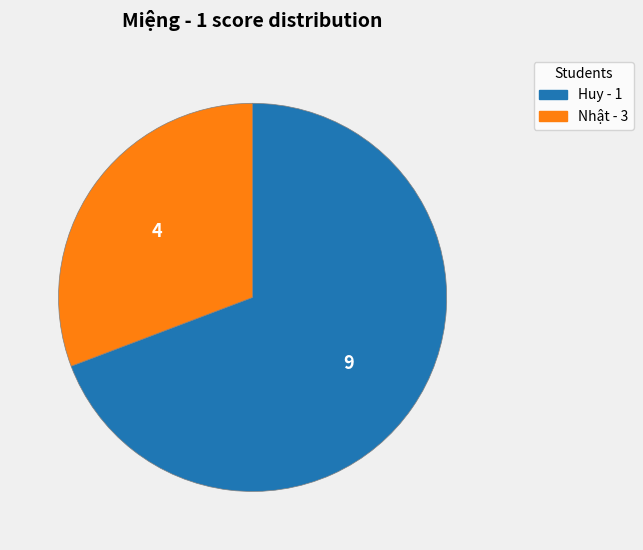

Is there a majority slice in this chart?

Yes